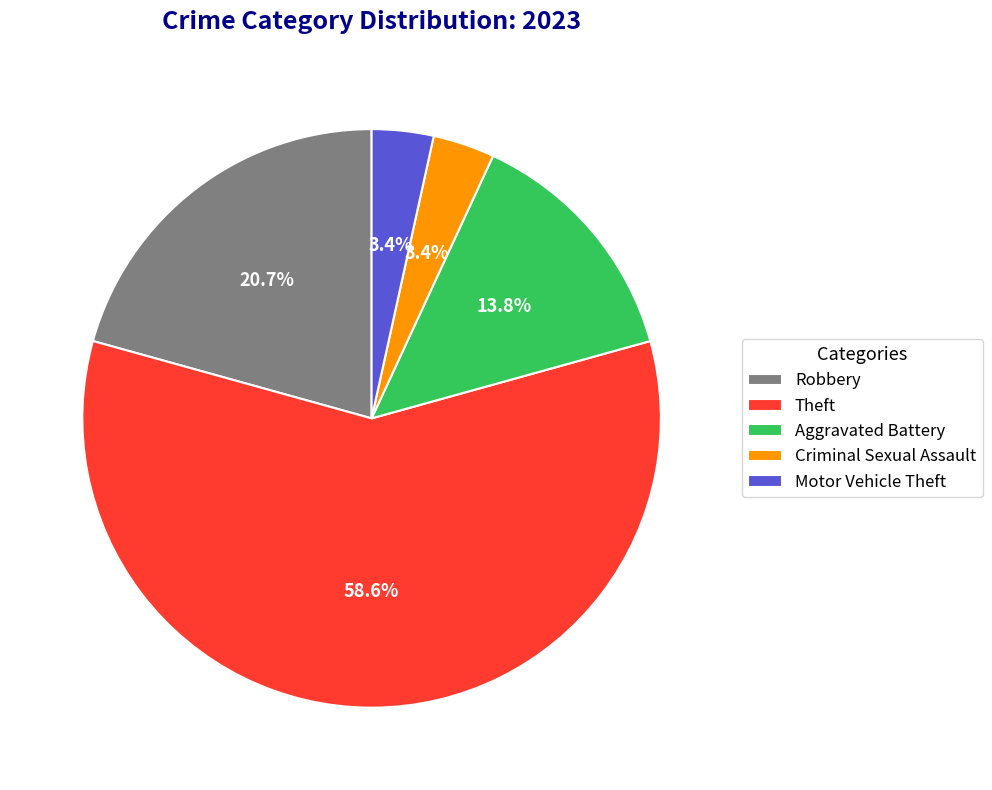

To the nearest percent, what is the combined percentage of Theft and Motor Vehicle Theft?

62%